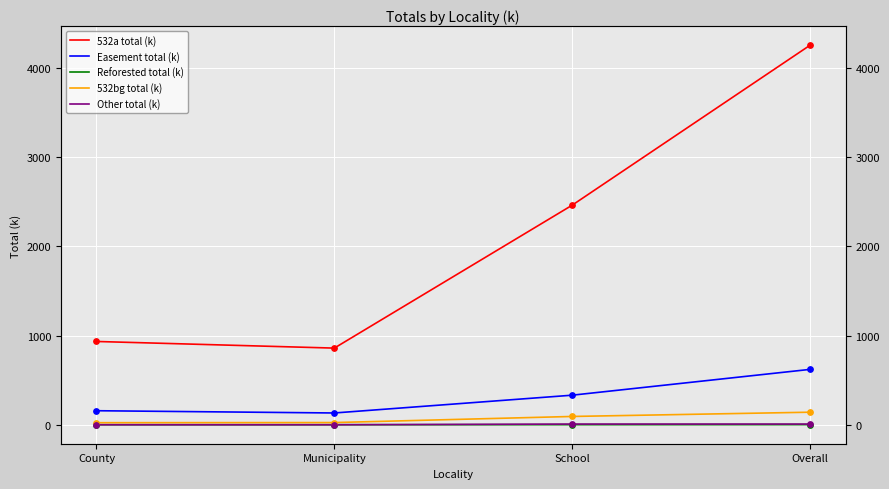

What is the total value across all series at County?

1115.1